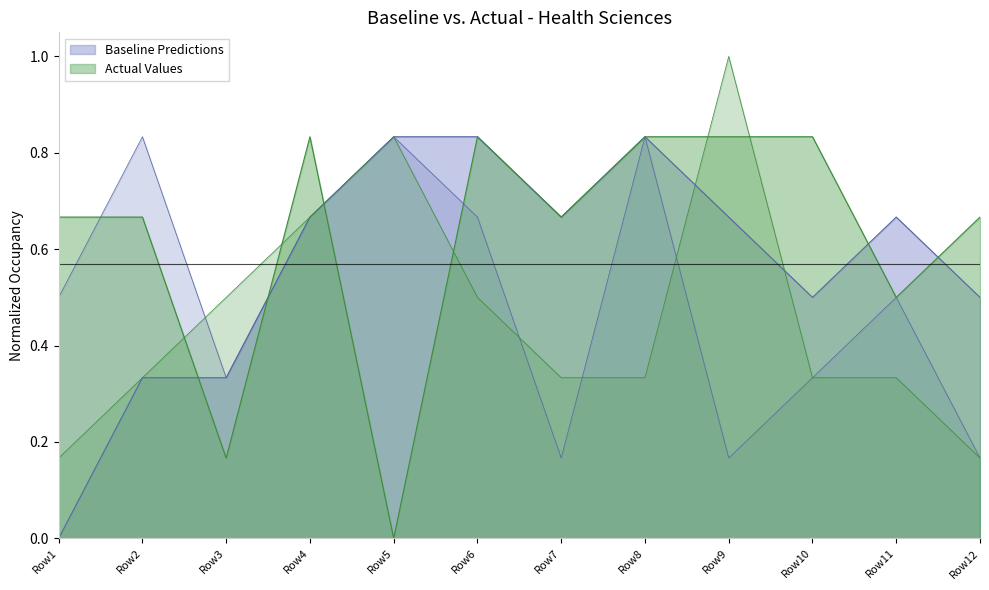

The Column5.1 series shows 0.4 at Row9. True or false?

False